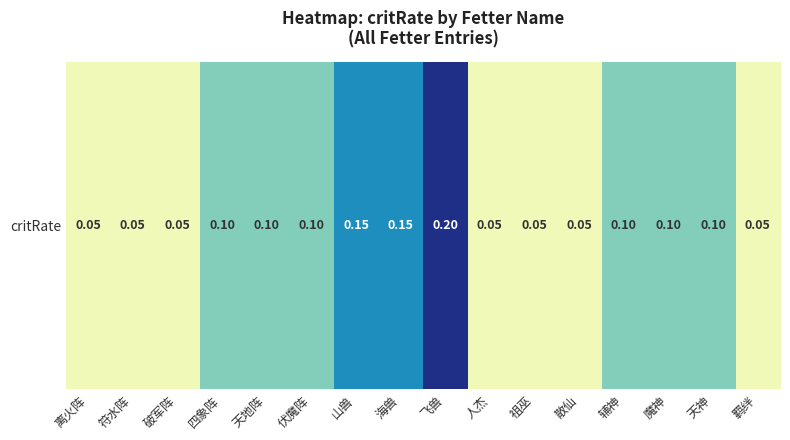

What is the average value?

0.1